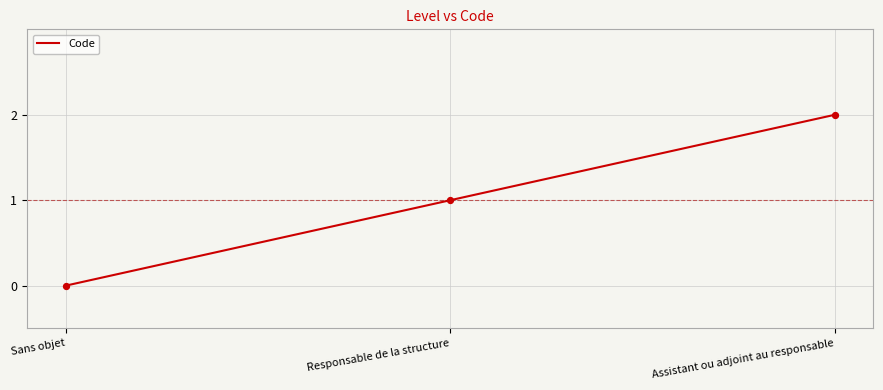

What is the change in value from Sans objet to Assistant ou adjoint au responsable?

+2